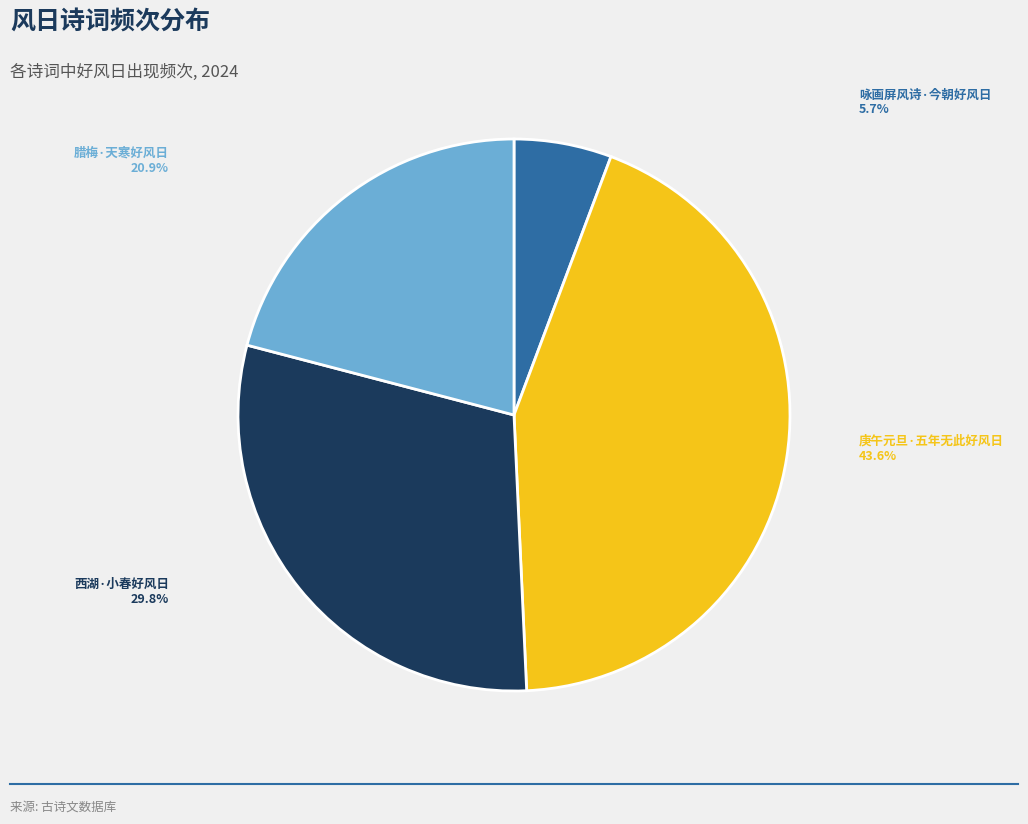

How many slices are in this pie chart?

4